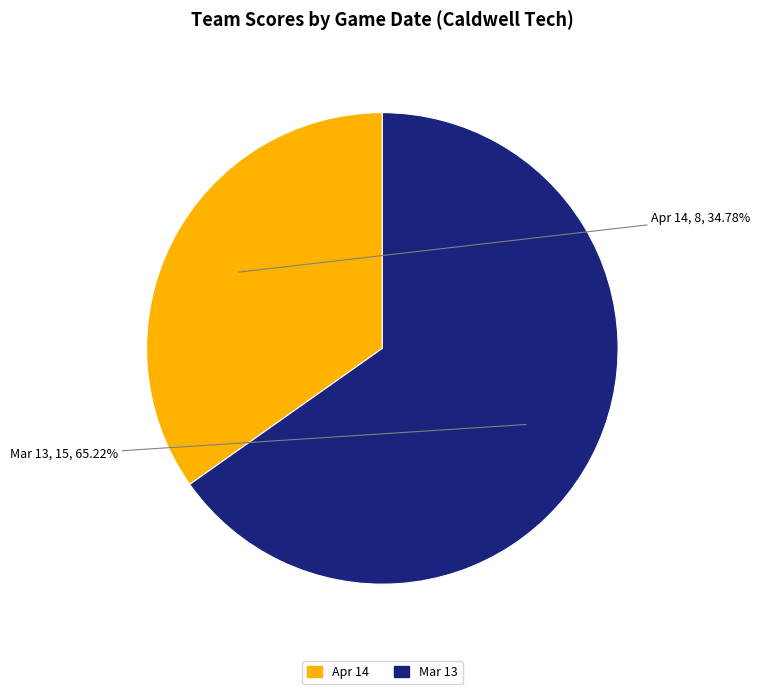

To the nearest percent, what is the combined percentage of Apr 14 and Mar 13?

100%